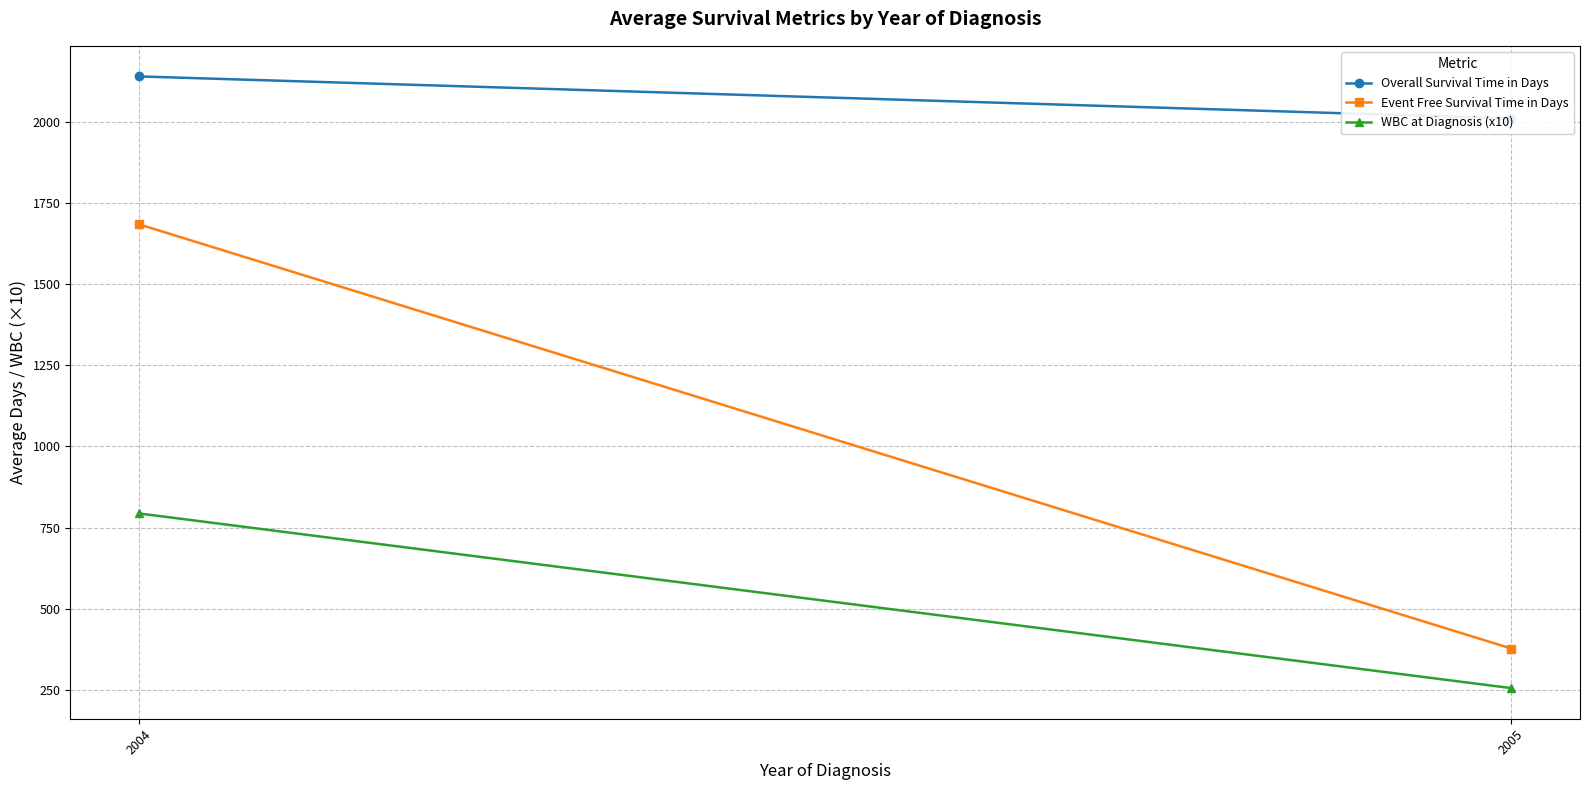

Reading left to right, list all the values displayed in this chart.

Overall Survival Time in Days: 2004=2140.4	2005=2011.0
Event Free Survival Time in Days: 2004=1684.4	2005=377.0
WBC at Diagnosis (x10): 2004=793.4	2005=255.0